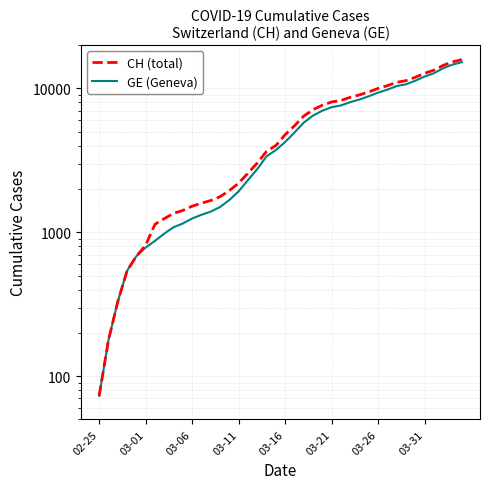

How many values in the CH (total) series exceed 4775?

19